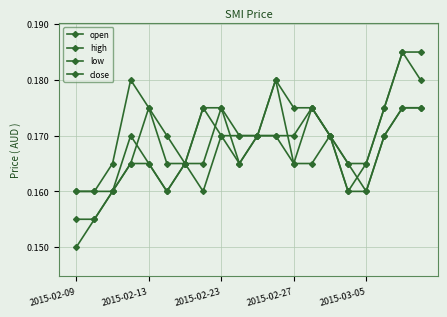

Rank the categories by open value from highest to lowest.

2015-03-05, 8, 13, 18, 19, 10, 11, 12, 14, 17, 2015-02-27, 5, 6, 7, 9, 15, 2015-02-23, 16, 2015-02-09, 2015-02-13